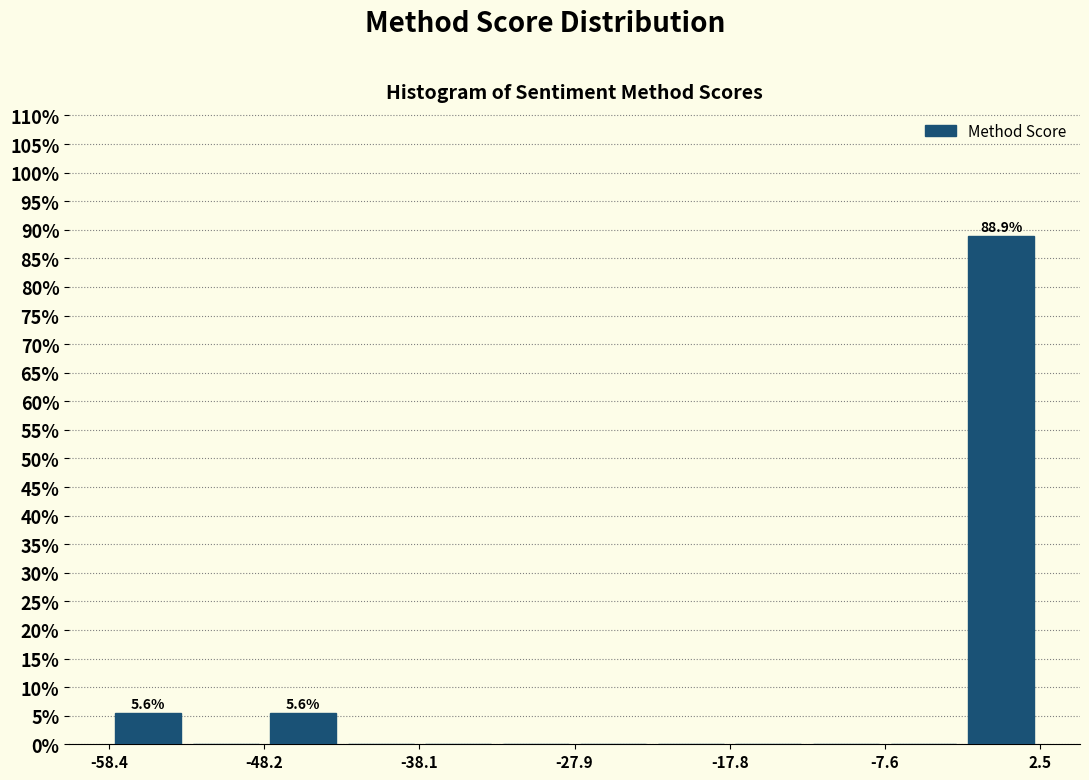

Around what value on the x-axis is the tallest bar? Give the approximate position of its centre, as read against the axis.

0